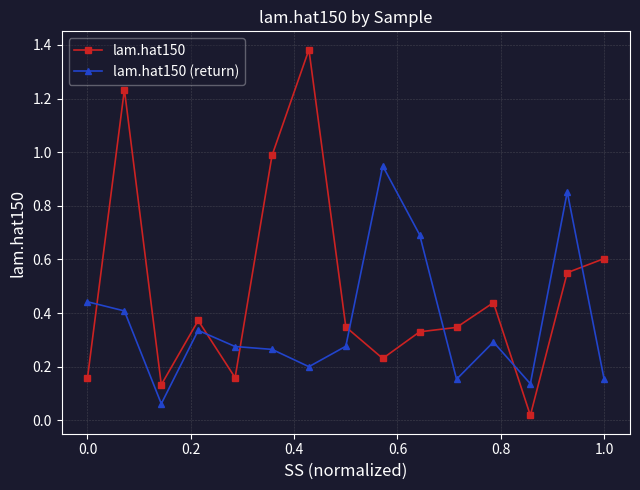

Does the chart have visible grid lines?

Yes